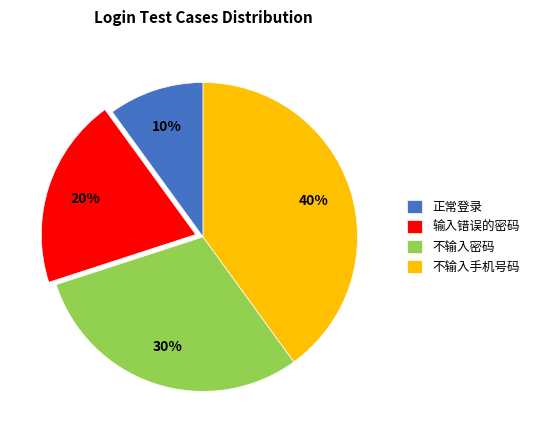

To the nearest percent, what portion does 不输入密码 represent?

30%